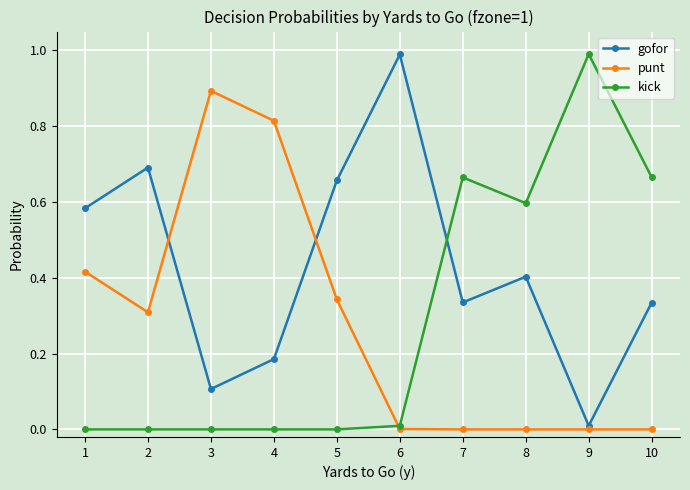

True or false: gofor has more than 0 interior local peaks.

True